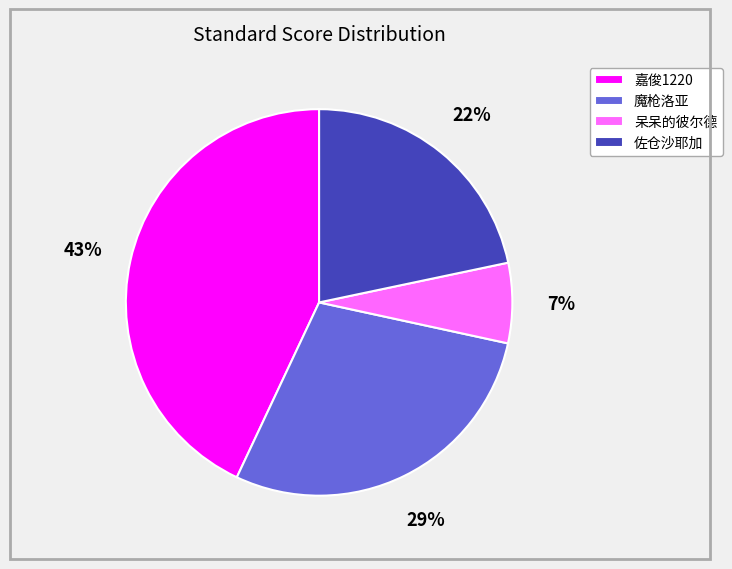

Does 嘉俊1220 account for over 50% of the chart?

No